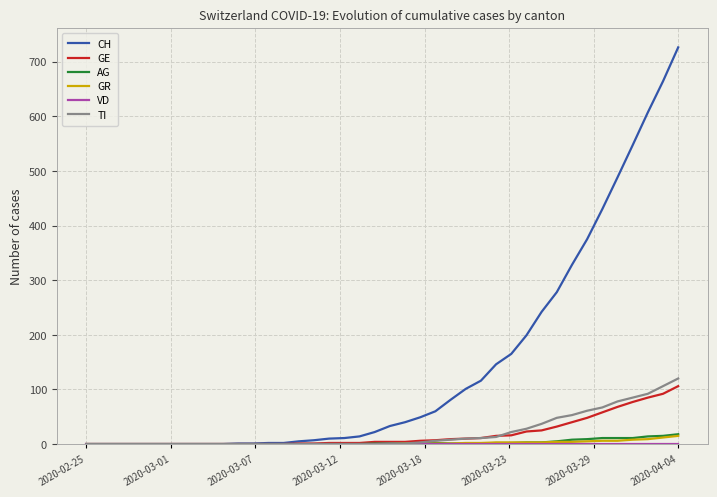

What is the highest value of the TI series?

120